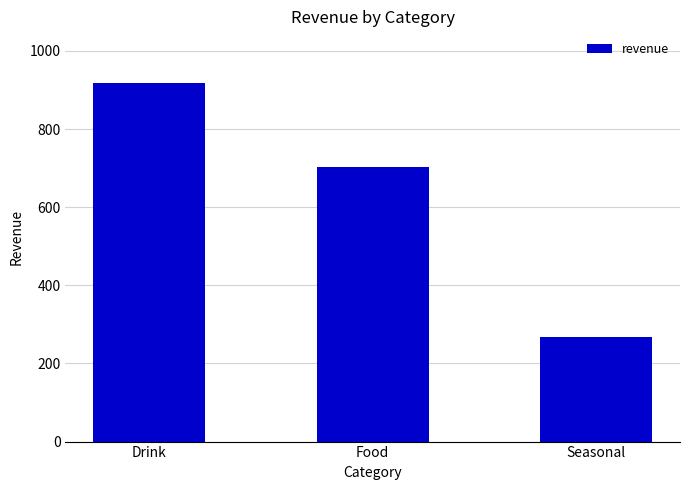

Rank the categories by value from lowest to highest.

Seasonal, Food, Drink